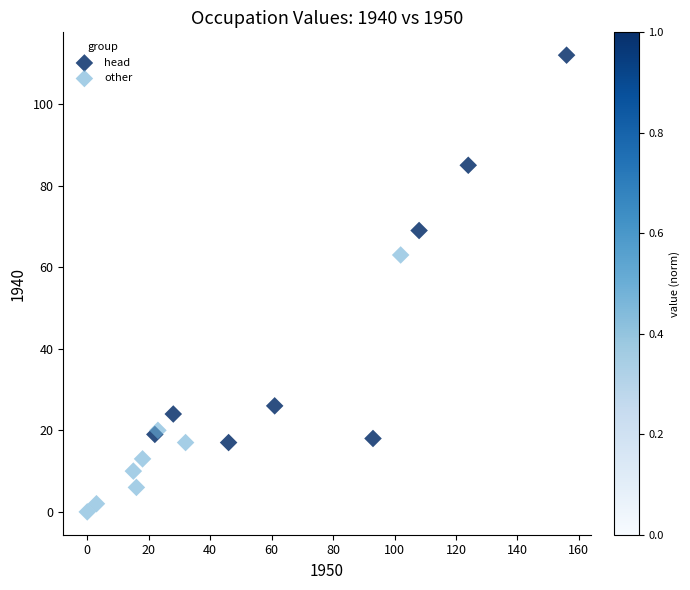

Which series reaches the maximum Y coordinate?

head